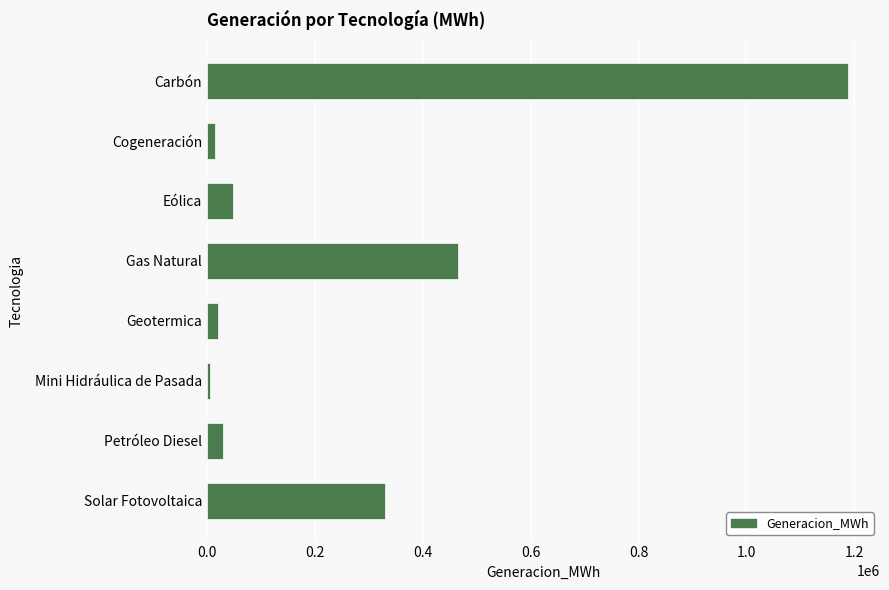

What is the change in value from Gas Natural to Solar Fotovoltaica?

-135002.9